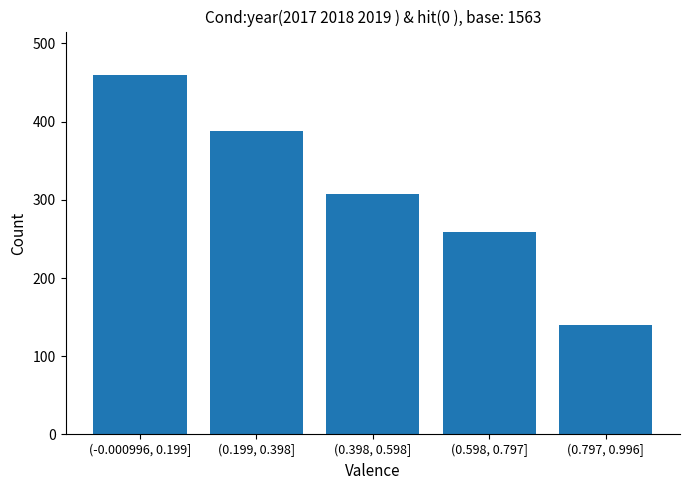

Reading right to left, what are all the values shown in this chart?

(0.797, 0.996]=140	(0.598, 0.797]=259	(0.398, 0.598]=308	(0.199, 0.398]=388	(-0.000996, 0.199]=460